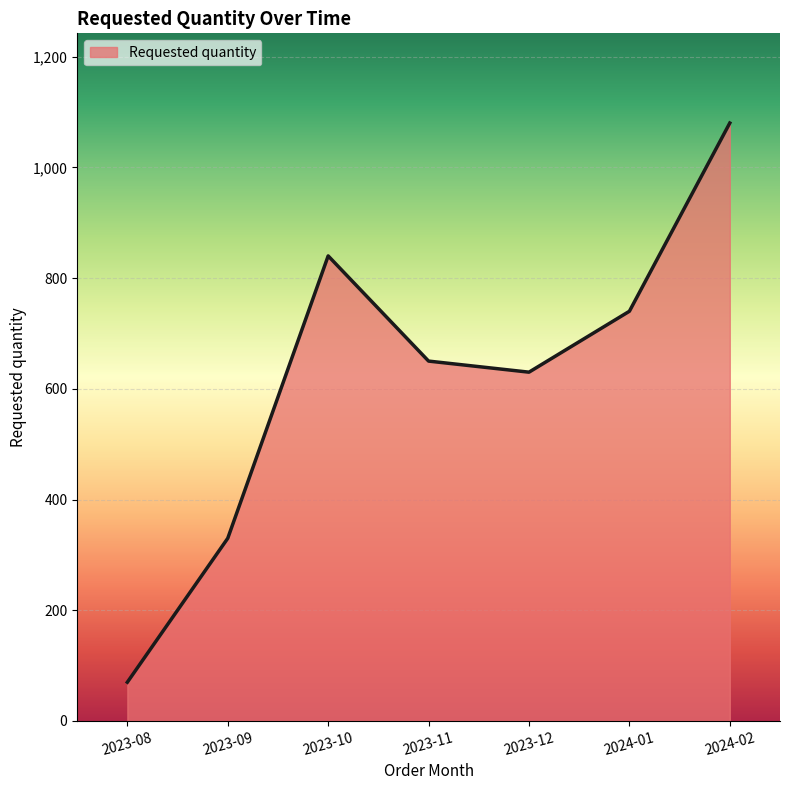

The value at 2023-09 is 517. True or false?

False